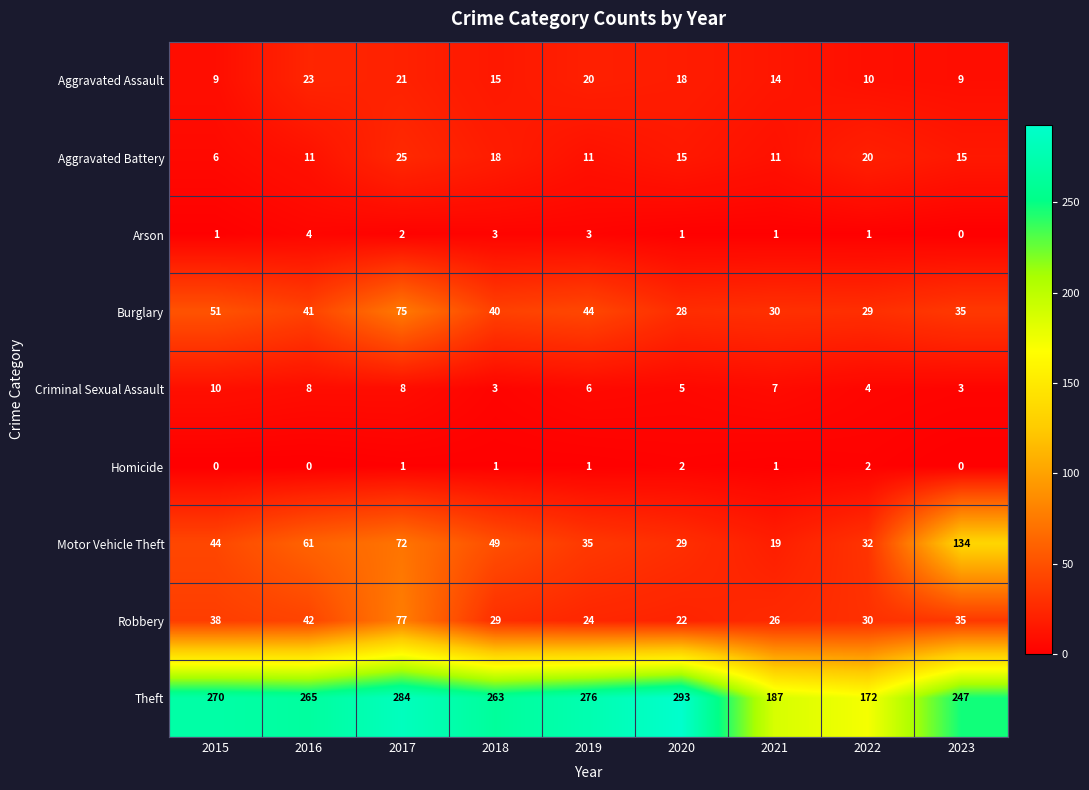

The value of Motor Vehicle Theft at 2022 is 32. True or false?

True